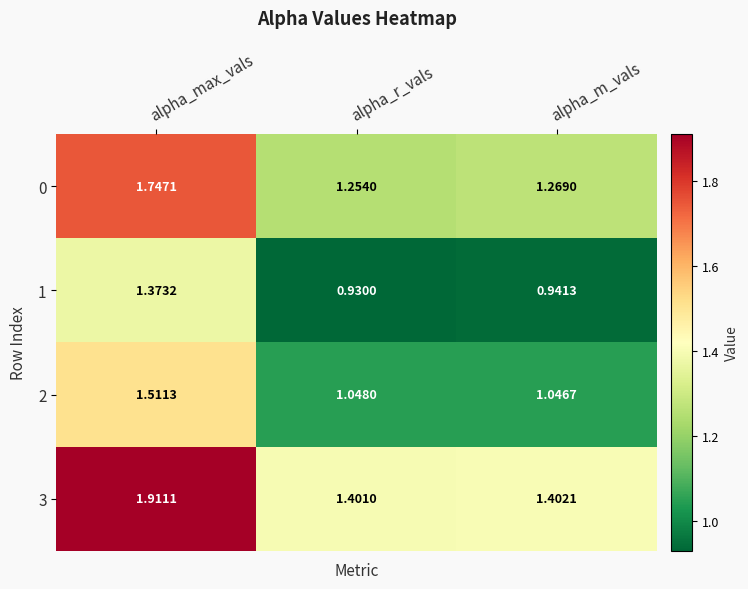

List the series in order of their overall mean, lowest first.

1, 2, 0, 3